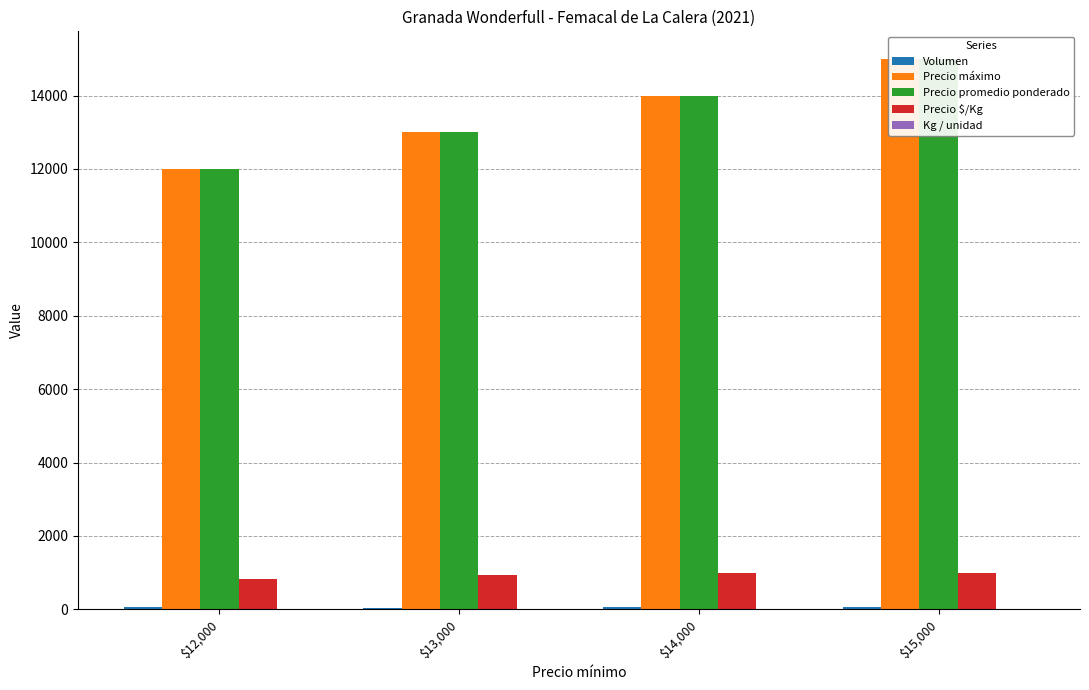

True or false: Volumen has a value of 20.1 at $14,000.

False